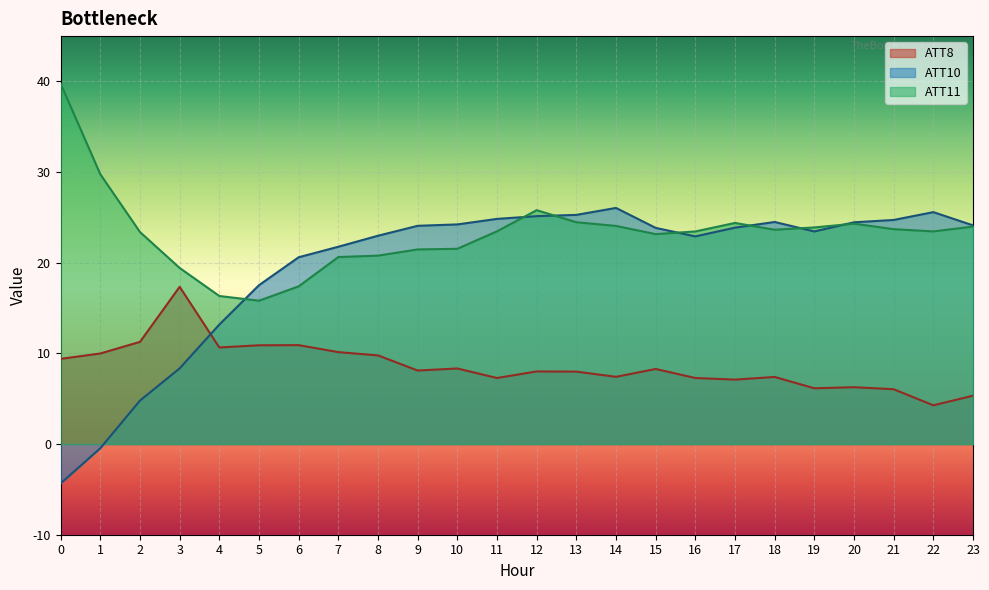

Read the ATT8 value at 0.

9.4